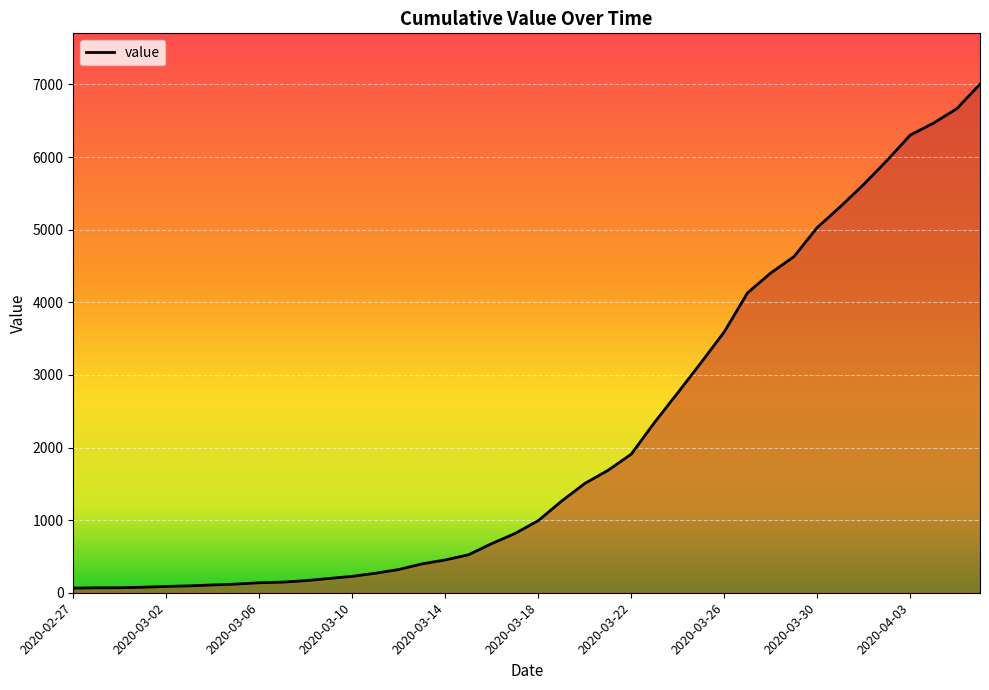

What is the sum of all values?

85761